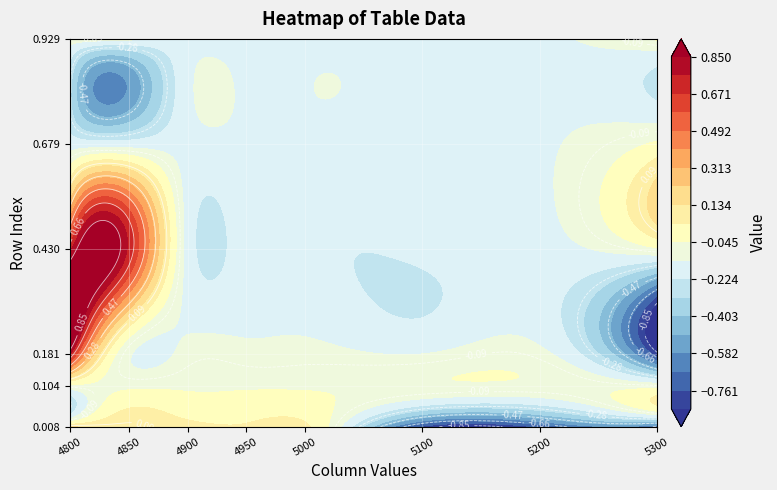

Reading left to right, extract all data points from this chart.

0.00821917808219178: 0=0.1	1=0.1	2=0.1	3=0.1	4=0.1	5=-0.8	6=-0.7	7=-0.7
0.1041095890410959: 0=-0.1	1=-0.1	2=-0.1	3=-0.1	4=-0.1	5=-0.1	6=-0.1	7=-0.1
0.1808219178082192: 0=0.8	1=-0.1	2=-0.1	3=-0.1	4=-0.1	5=-0.1	6=-0.1	7=-0.8
0.4301369863013699: 0=0.7	1=0.7	2=-0.2	3=-0.2	4=-0.2	5=-0.2	6=-0.2	7=-0.1
0.6794520547945205: 0=-0.2	1=-0.2	2=-0.2	3=-0.1	4=-0.2	5=-0.2	6=-0.1	7=-0.0
0.9287671232876712: 0=-0.1	1=-0.1	2=-0.2	3=-0.2	4=-0.2	5=-0.2	6=-0.2	7=-0.0